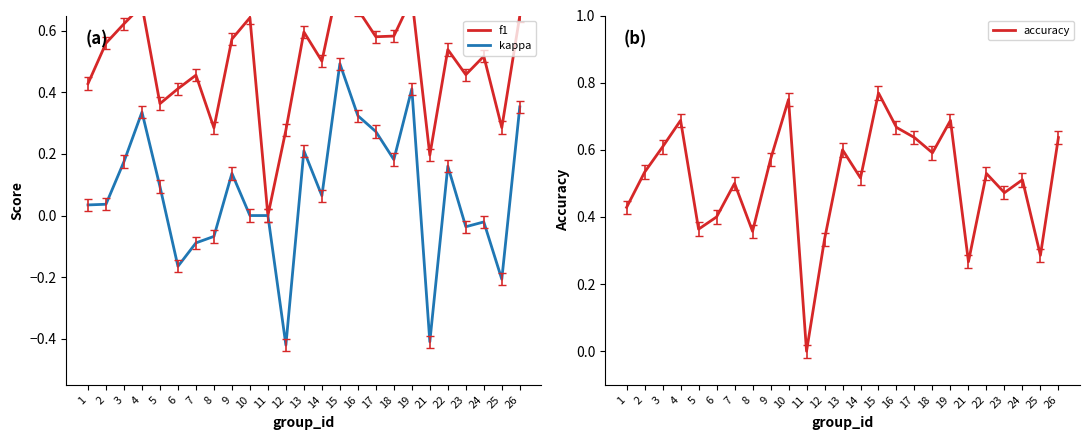

Which category has the highest value in the f1 series?

15